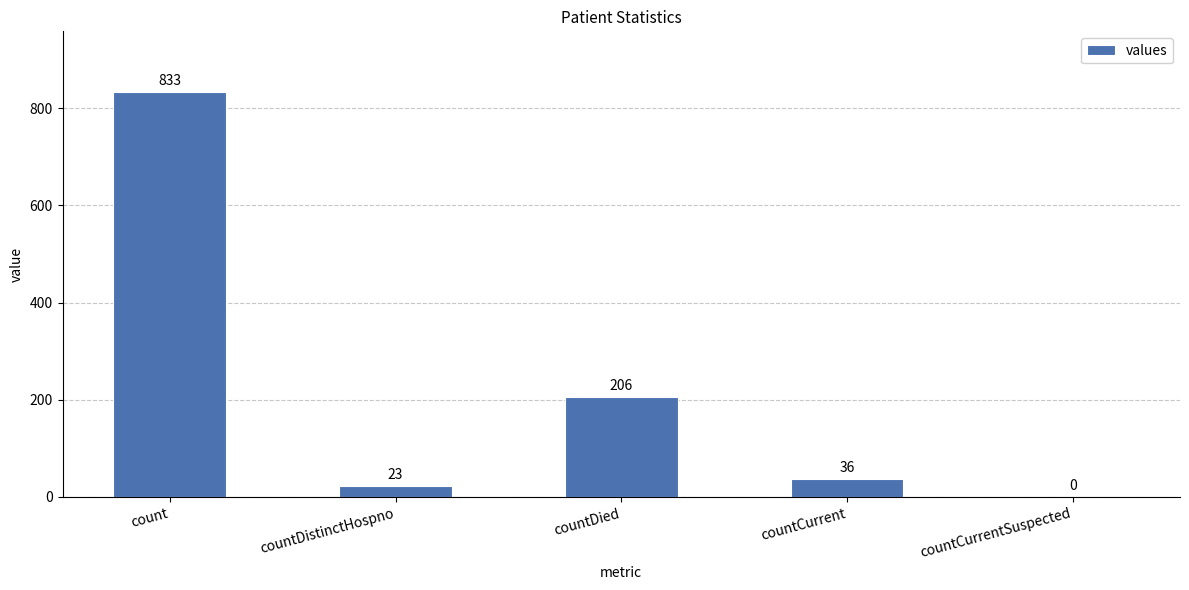

Where is the data nearest to the value 416?

countDied